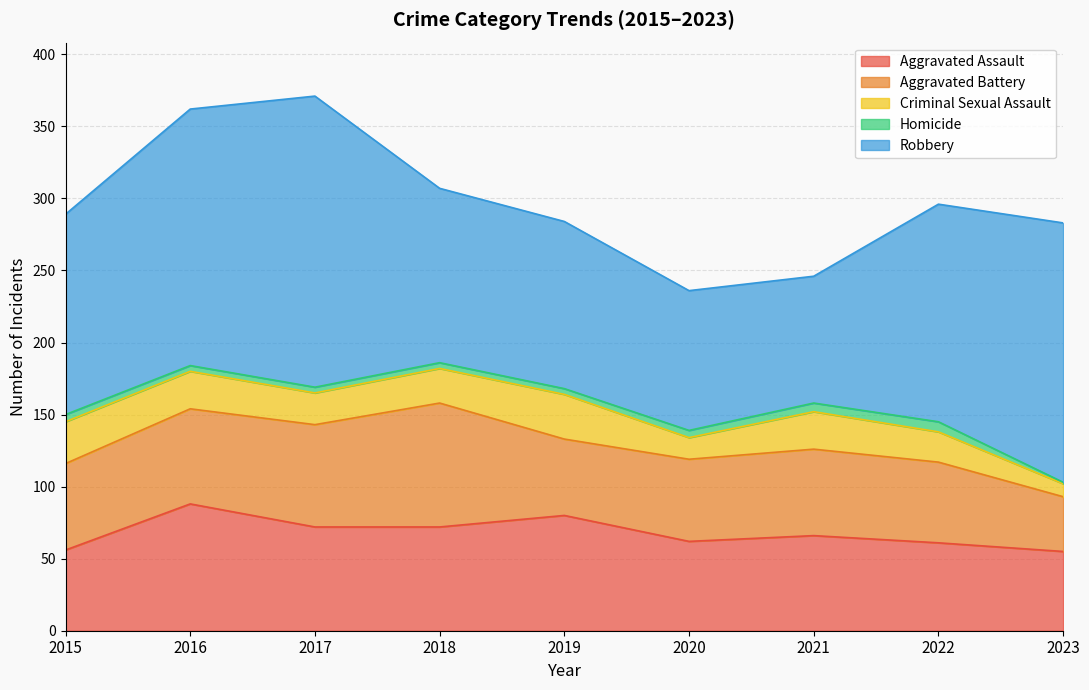

What is the total value across all series at 2020?

236